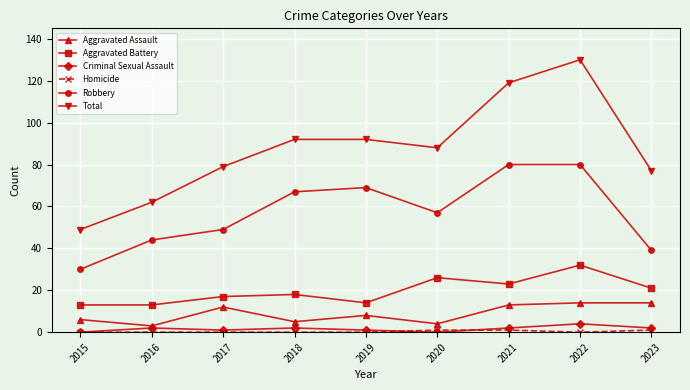

Which series has the largest range (max minus min)?

Total